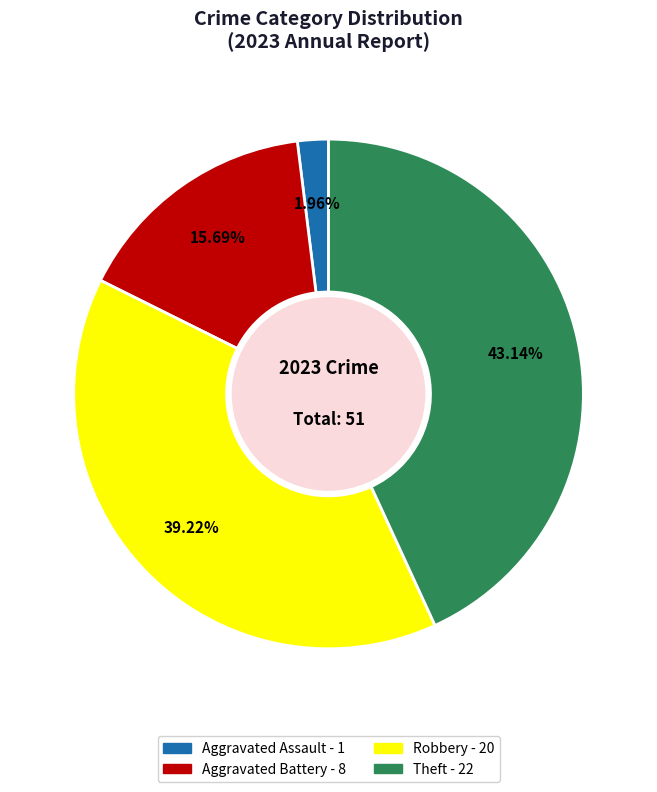

Does any single category account for the majority?

No